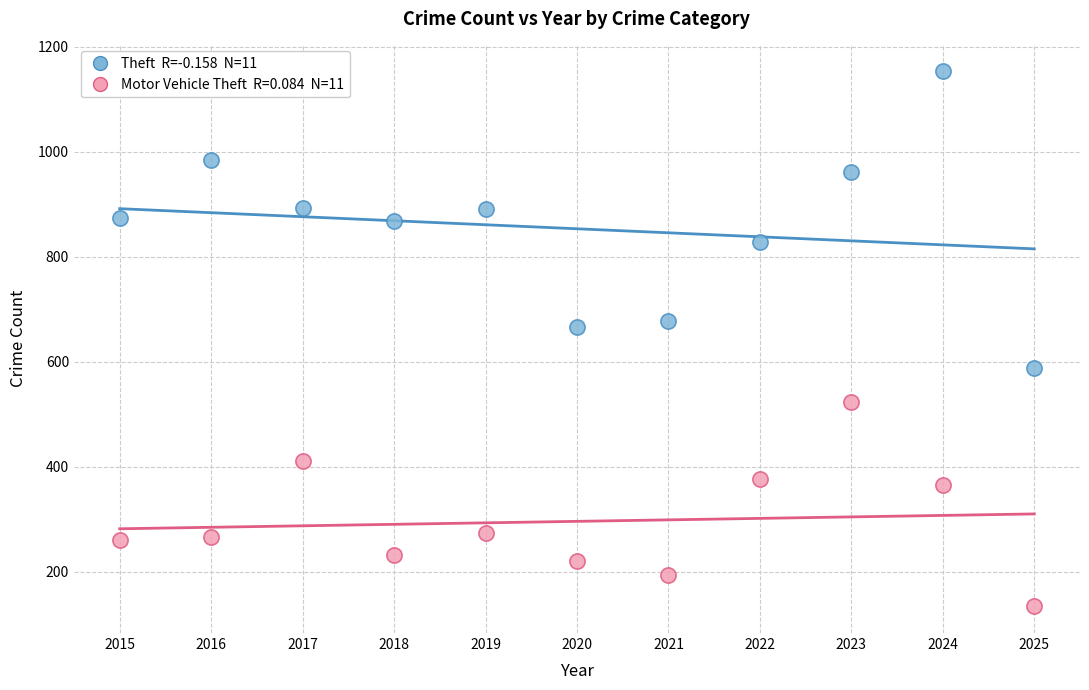

Across all data points, what is the range of X values (max minus min)?

10